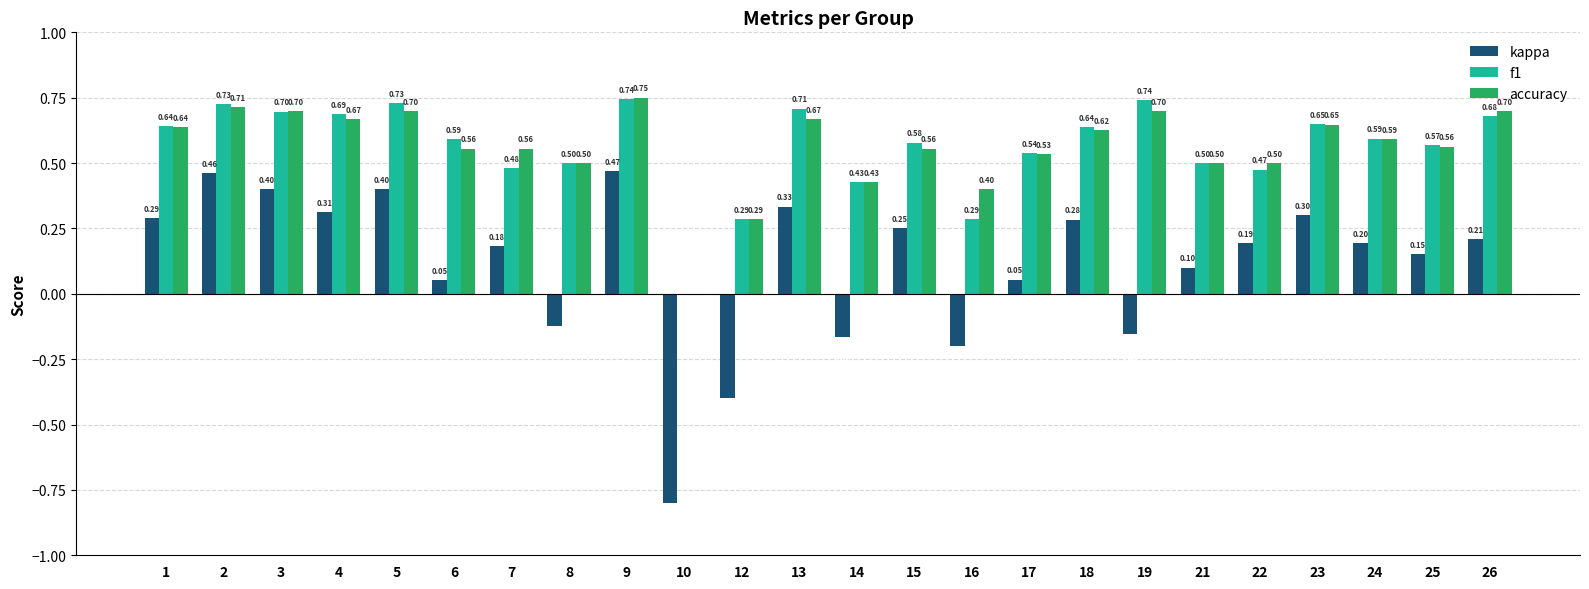

What is the sum of all f1 values?

13.5